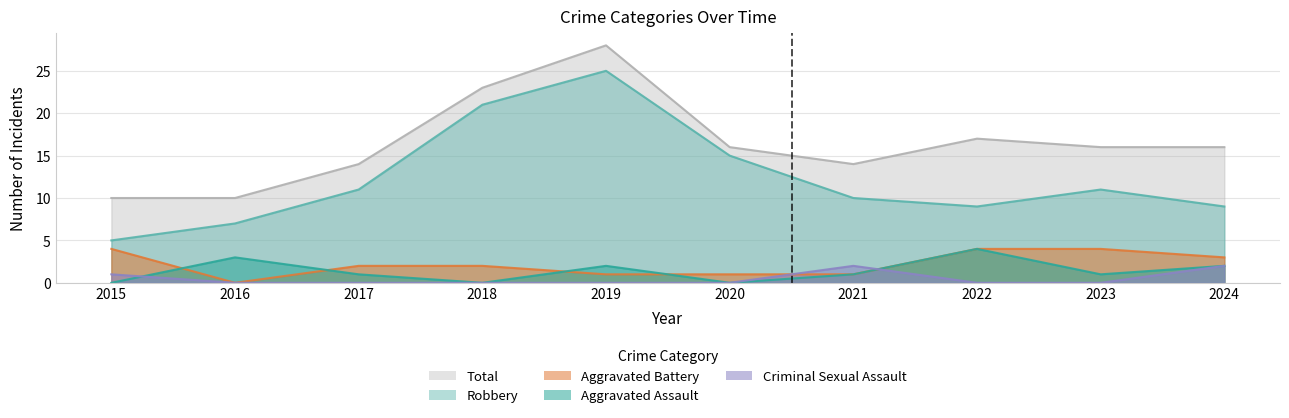

What is the difference between the second highest and second lowest values in the Criminal Sexual Assault series?

2